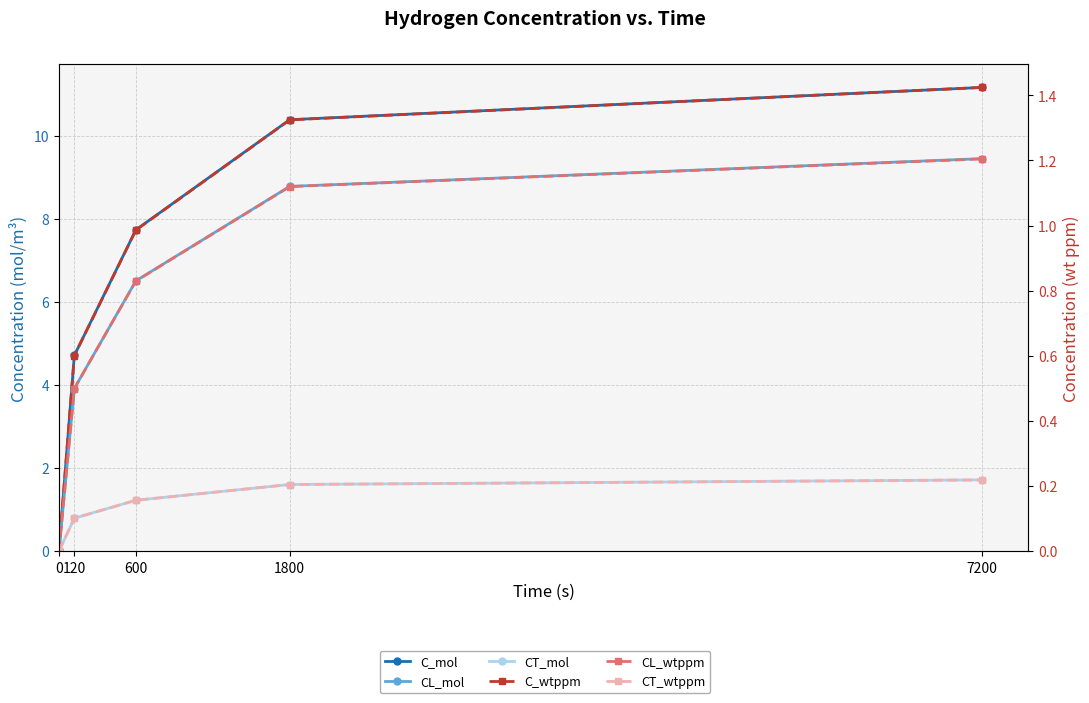

What is the difference between the CT_wtppm values at 0 and 600?

0.2